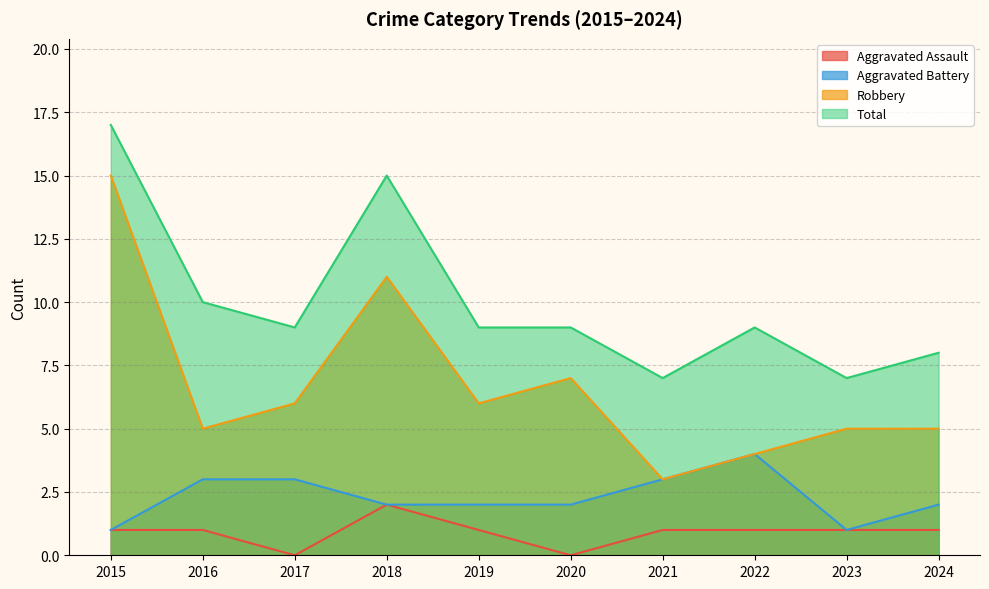

True or false: Robbery has more than 0 points higher than both neighbors.

True